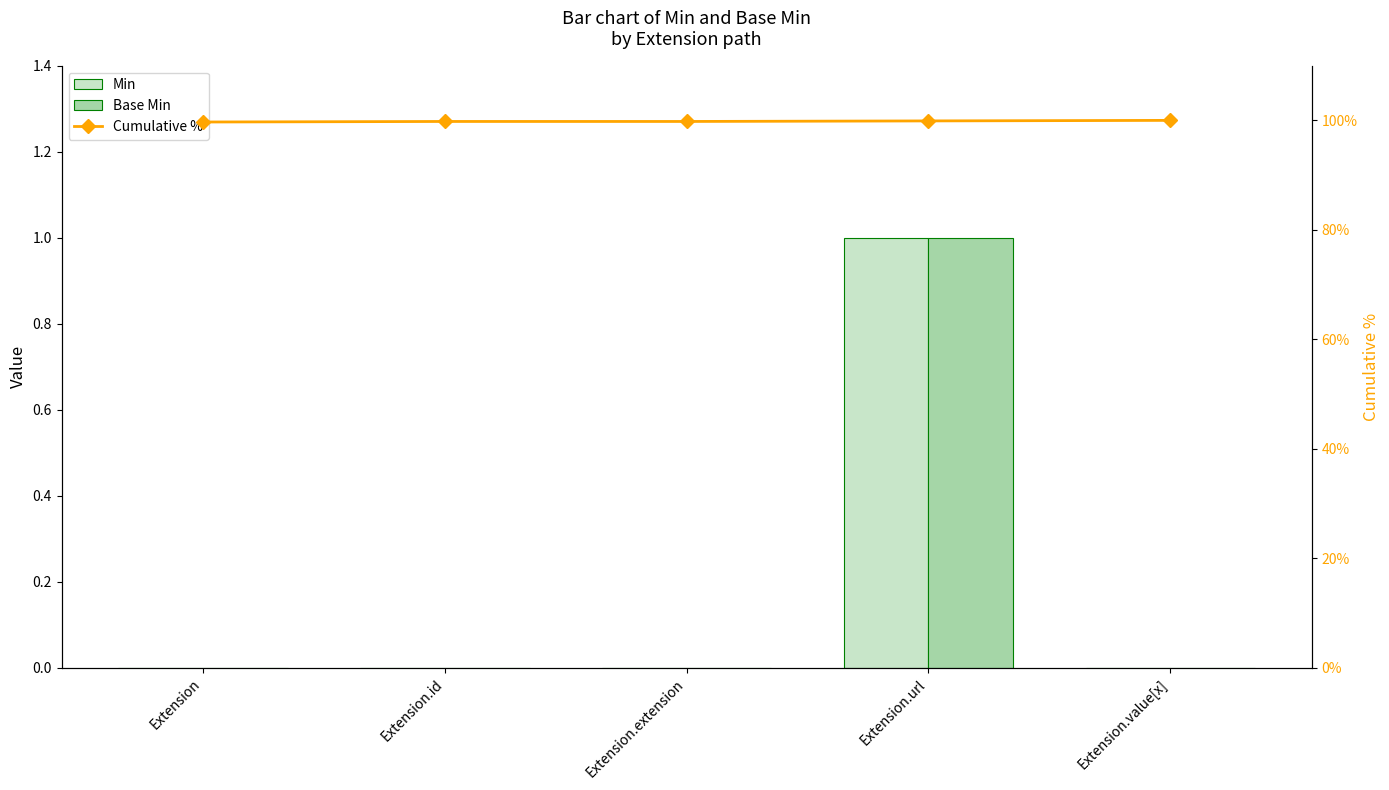

What is the total value across all series at Extension.value[x]?

100.0